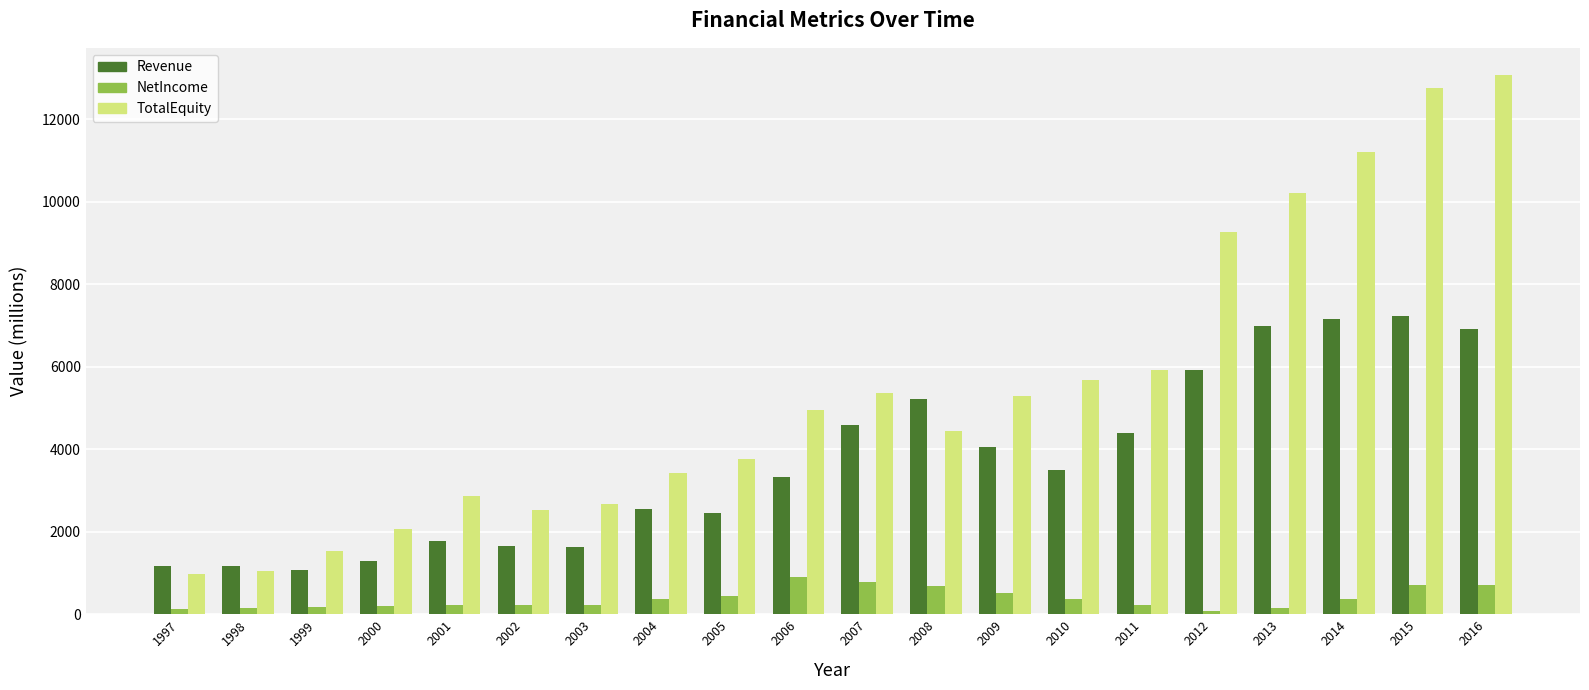

What is the highest value of the NetIncome series?

908.4